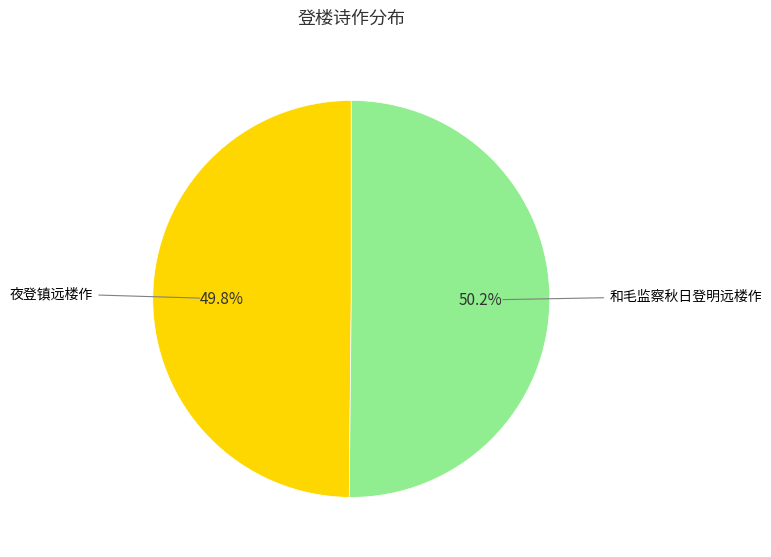

What percentage do 和毛监察秋日登明远楼作 and 夜登镇远楼作 together represent?

100.0%